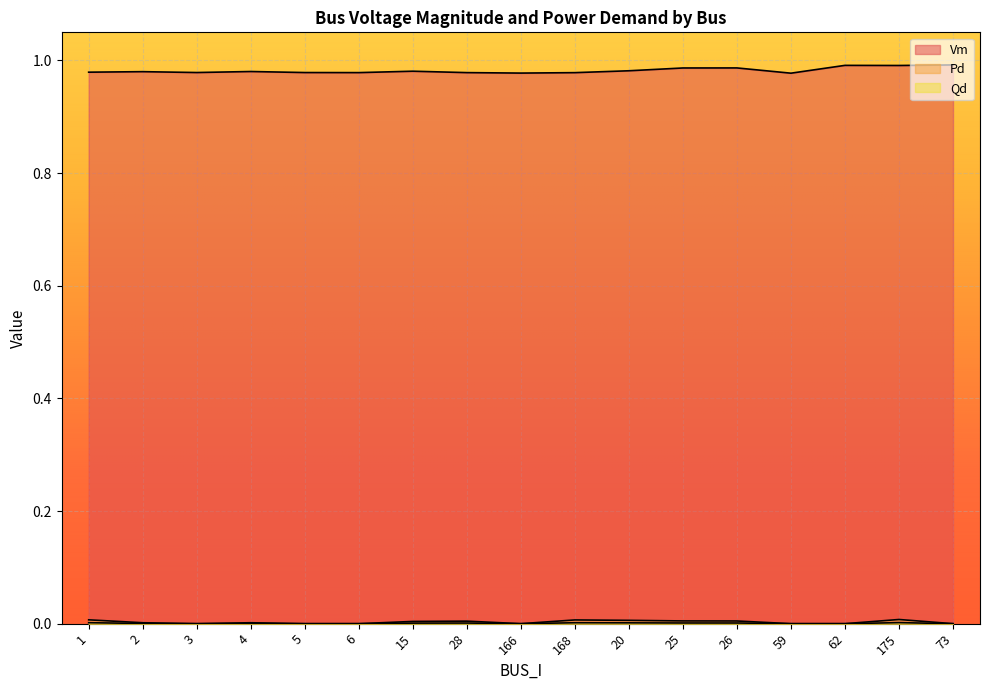

What is the total value across all series at 2?

1.0